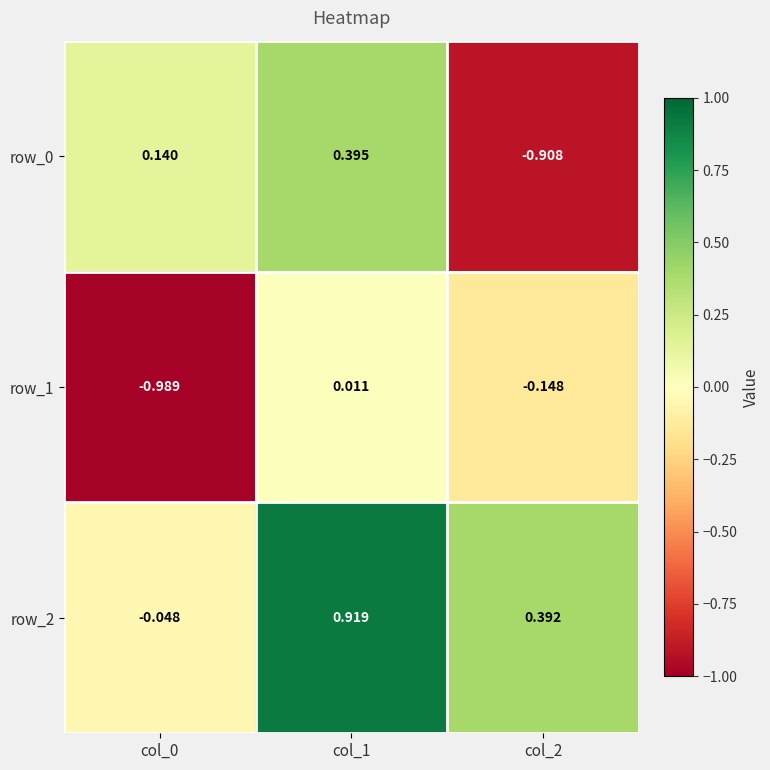

At which category is the sum across all series the highest?

col_1